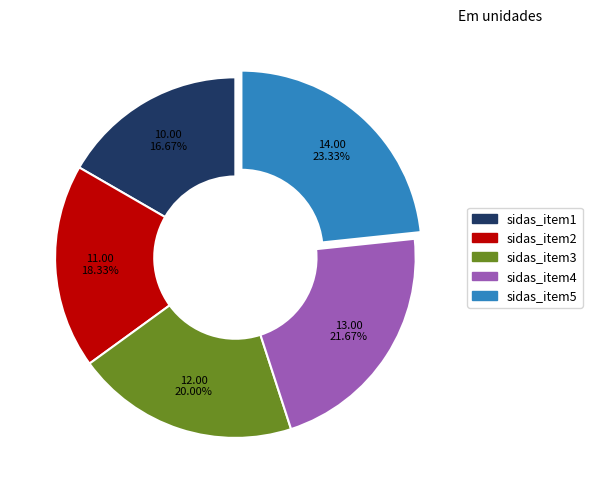

How many slices are in this pie chart?

5